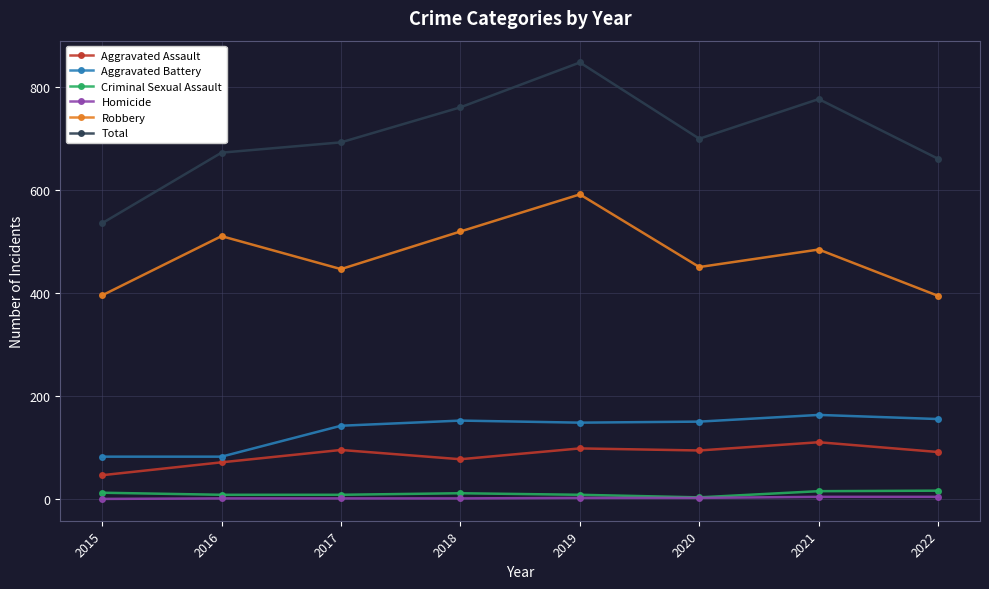

What is the average value of the Total series?

705